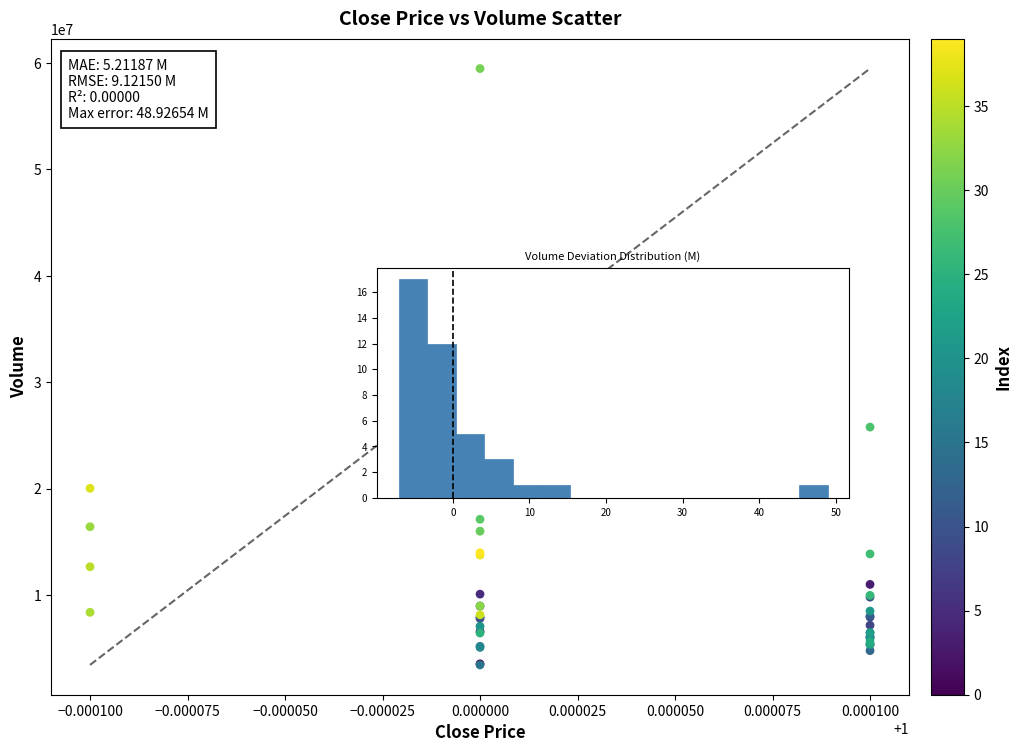

What Y value in the scatter plot is closest to 31468886?

25799289